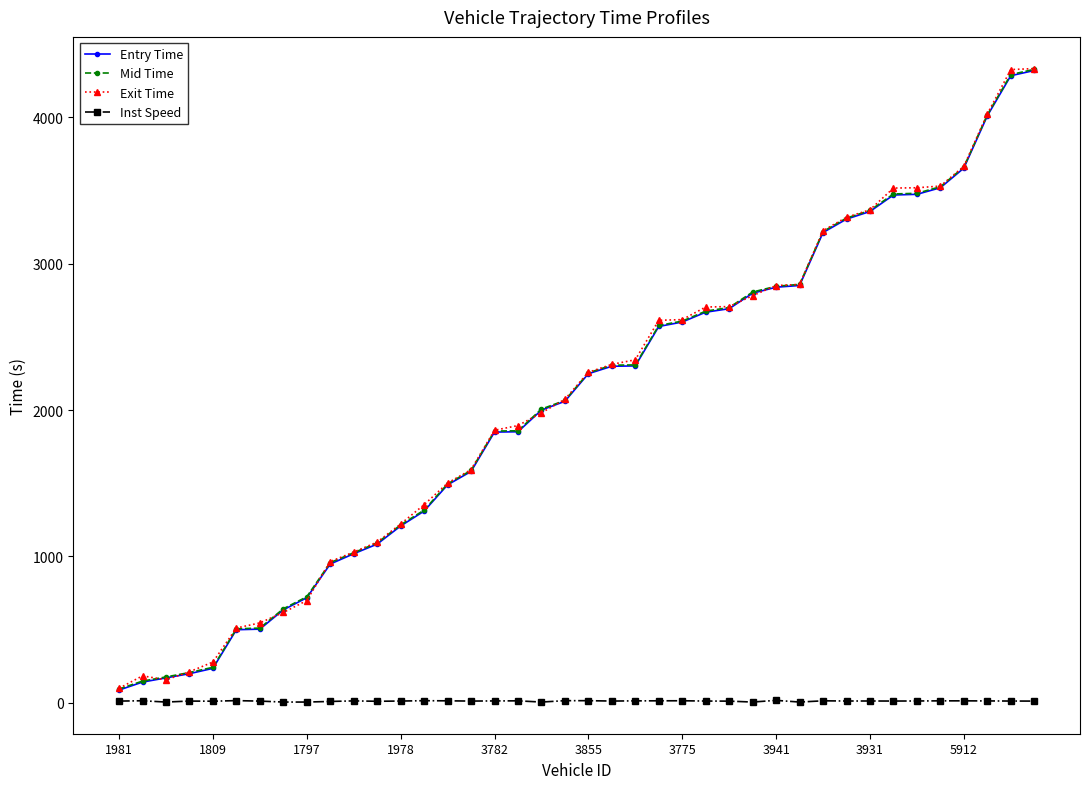

At how many categories does at least one series exceed 2502?

17